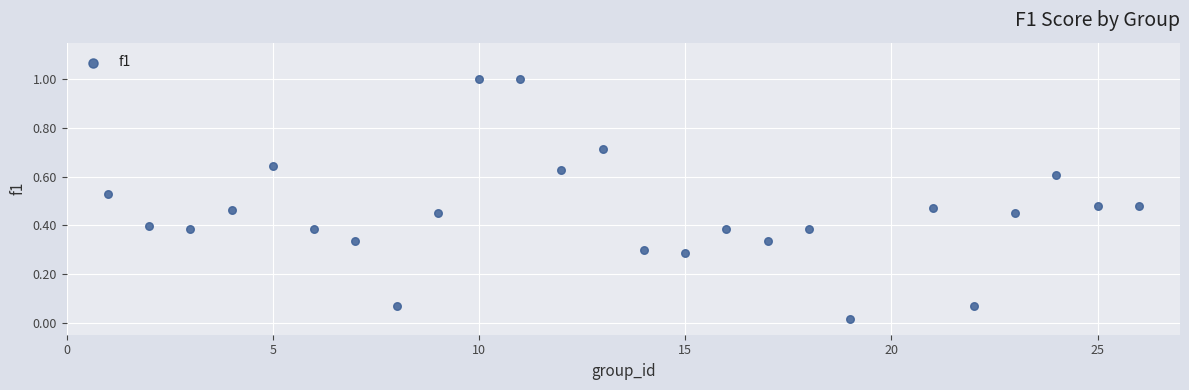

What is the range of X values (max minus min)?

25.0